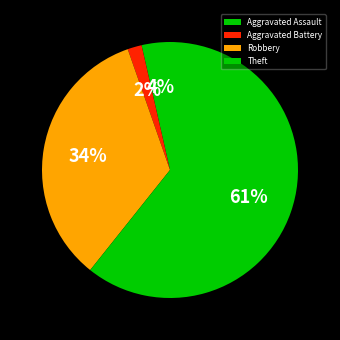

Count the number of slices in the pie.

4